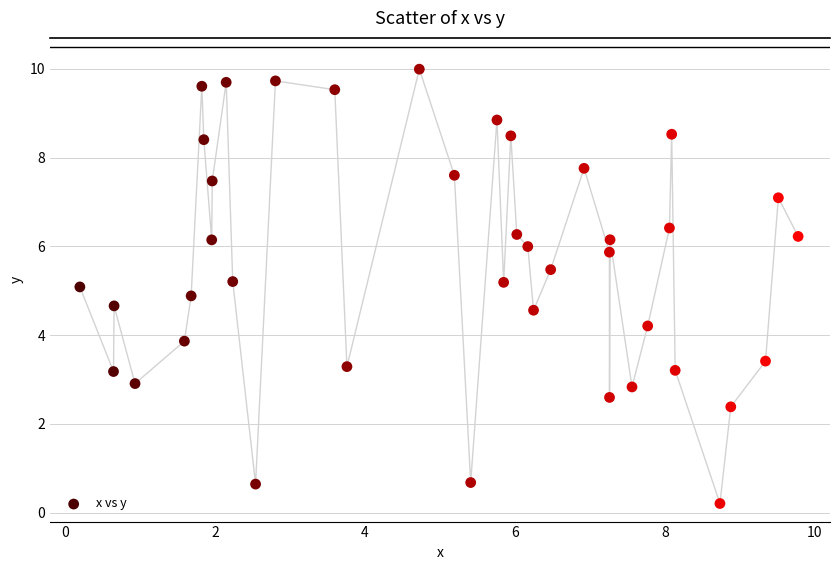

What is the range of Y values (max minus min)?

9.8